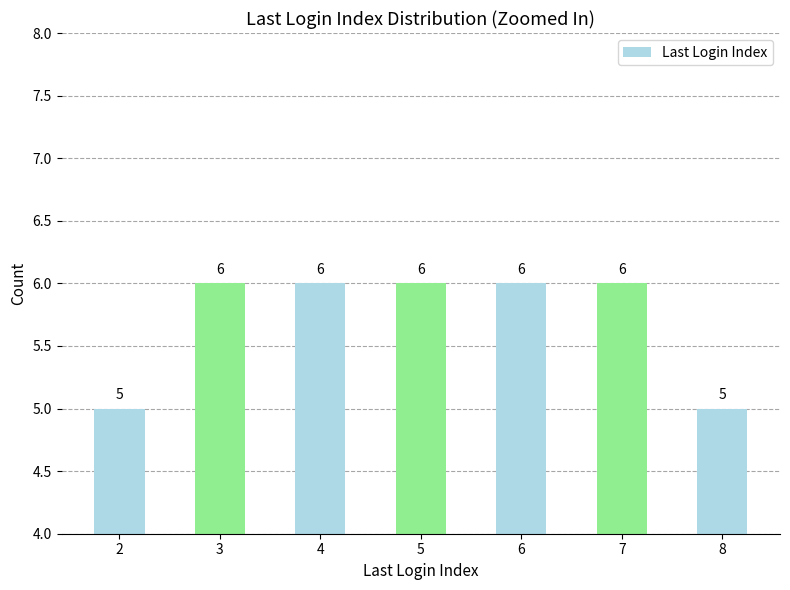

Approximately how many times larger is the value at 6 compared to 4?

1.0